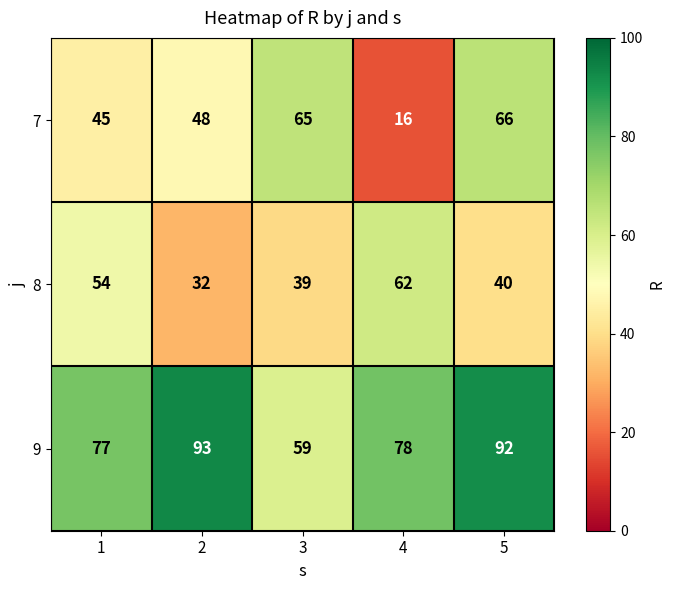

What is the smallest value displayed?

16